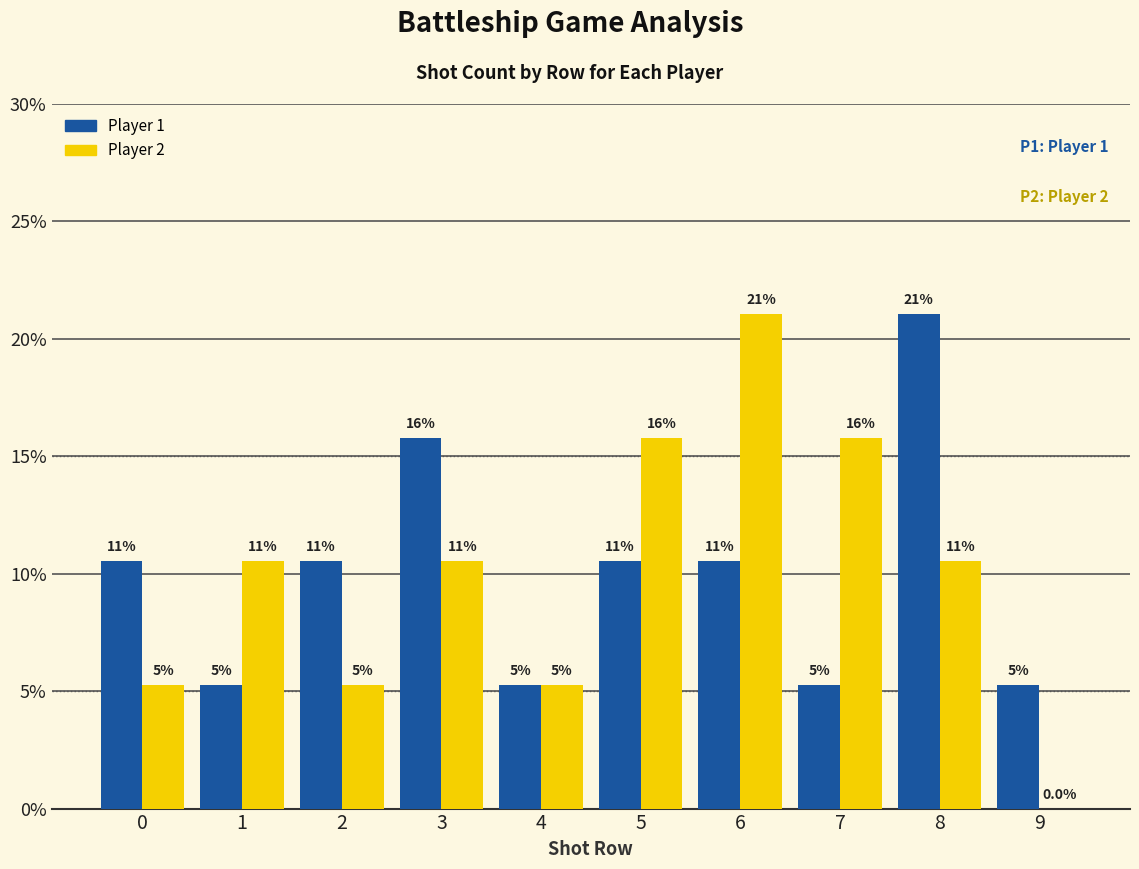

What are all the series names shown in the legend?

Player 1, Player 2